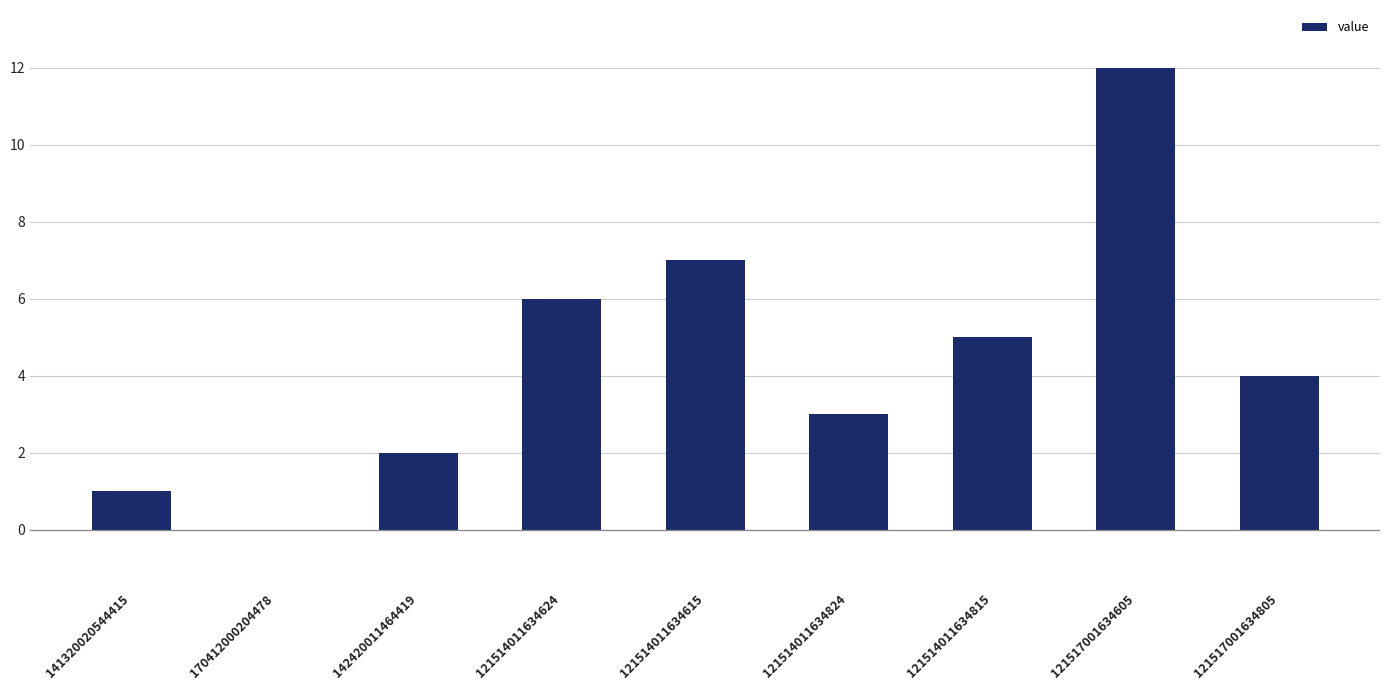

How many positive values are there?

8